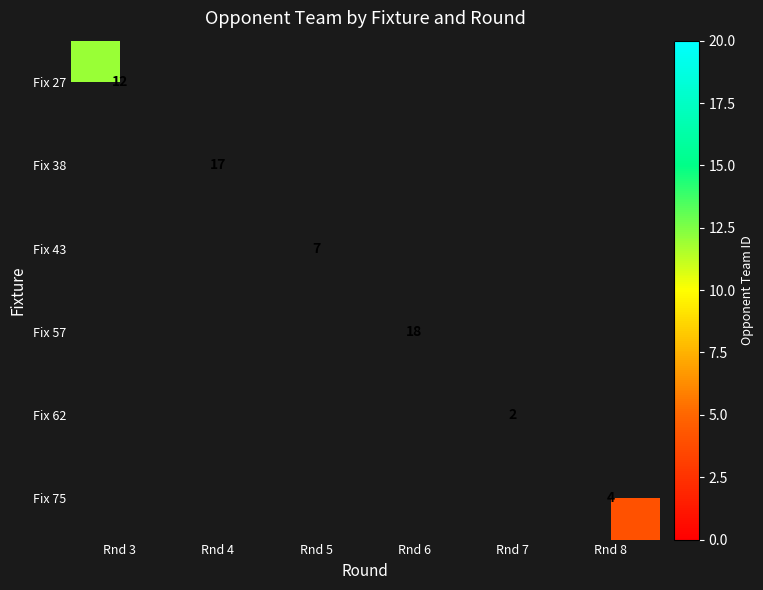

True or false: Fix 75 has a value of 3 at Rnd 8.

False